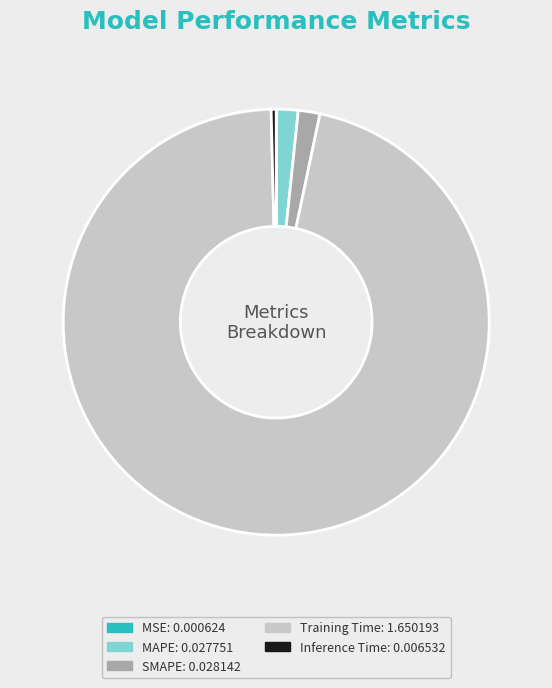

Which category has the biggest portion of the pie?

Training Time